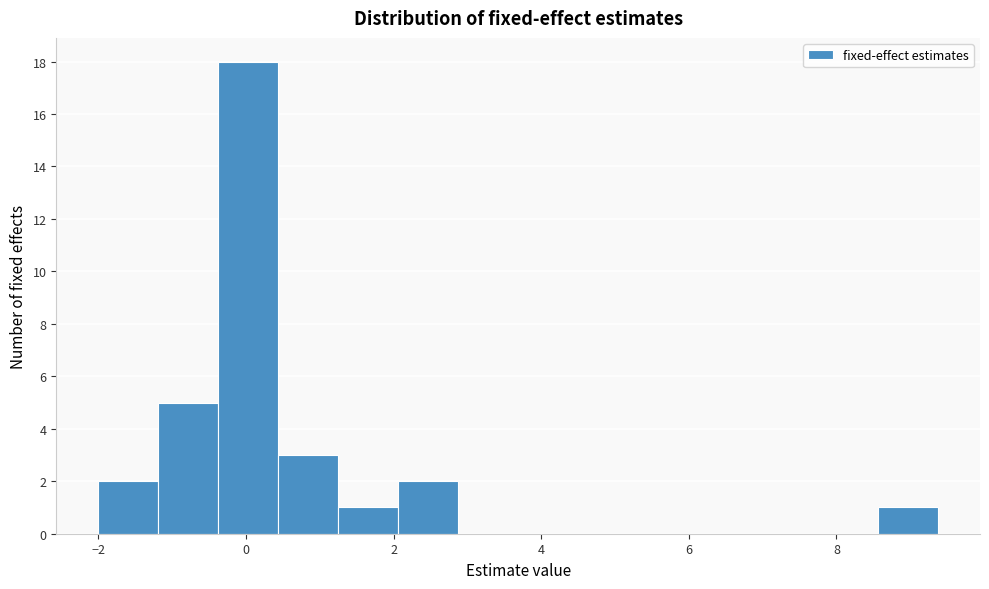

Over which range of the x-axis is the bar tallest?

-0.4 to 0.4